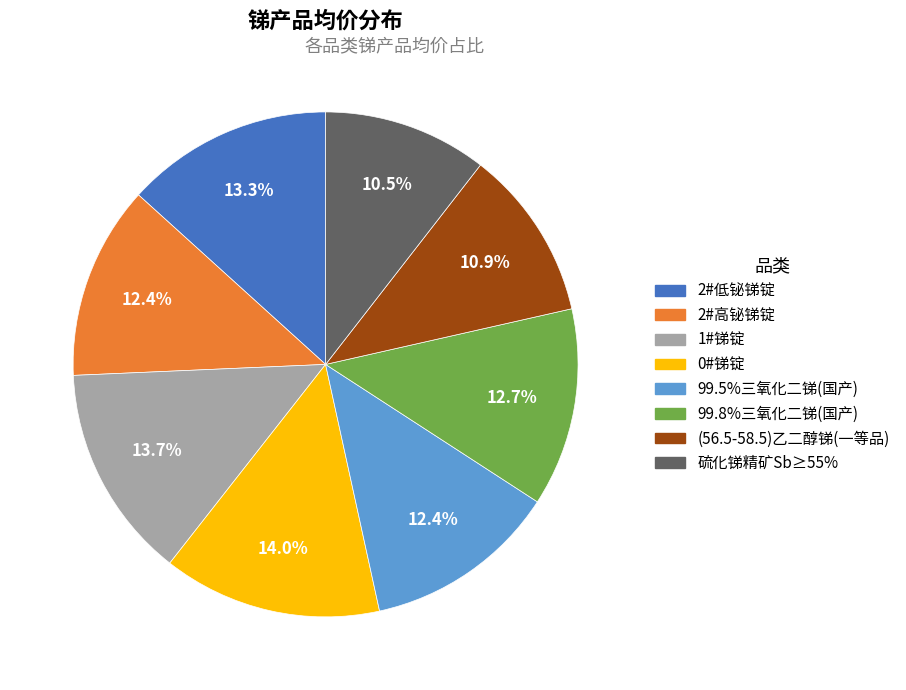

How many segments does this pie chart have?

8